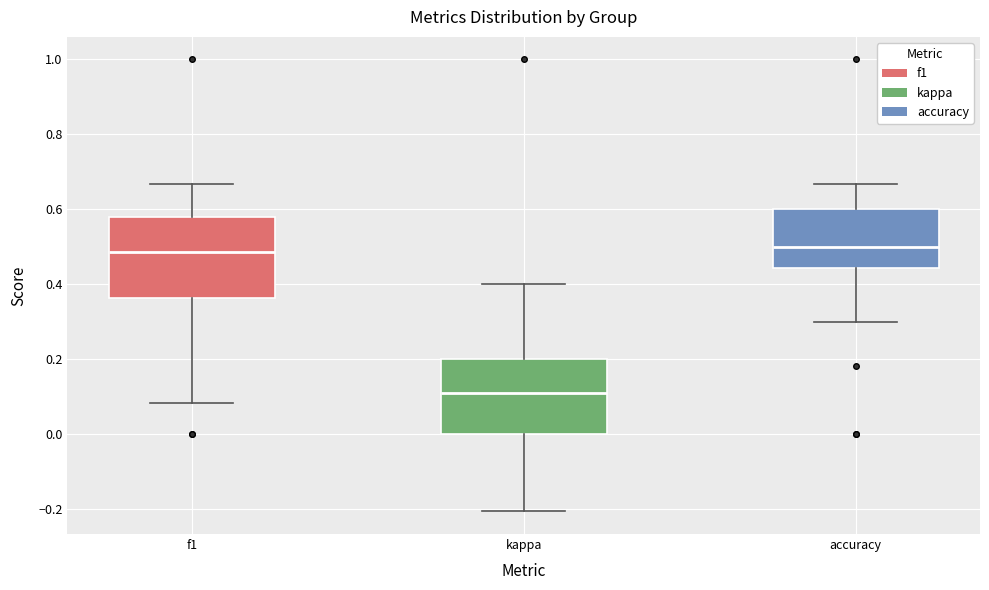

Reading left to right, read every box against the y-axis: the position of its median line, the range the box covers, and the ends of its whiskers. The values are not printed on the chart, so give them approximately, as read against the axis.

f1: median 0.48, box 0.36 to 0.58, whiskers 0.08 to 0.66
kappa: median 0.10, box 0.00 to 0.20, whiskers -0.20 to 0.40
accuracy: median 0.50, box 0.44 to 0.60, whiskers 0.30 to 0.66